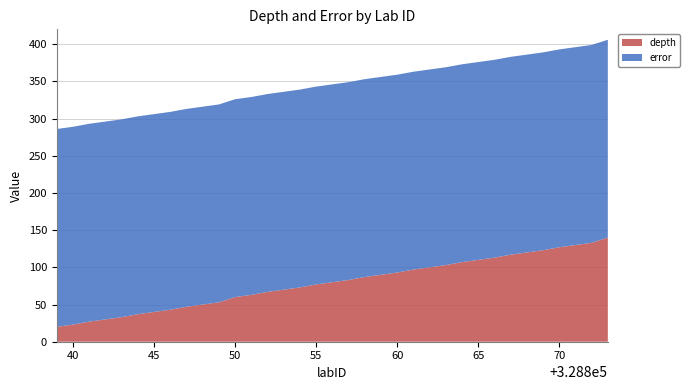

Reading left to right, list all the values displayed in this chart.

depth: 328839=20	328840=23	328841=27	328842=30	328843=33	328844=37	328845=40	328846=43	328847=47	328848=50	328849=53	328850=60	328851=63	328852=67	328853=70	328854=73	328855=77	328856=80	328857=83	328858=87	328859=90	328860=93	328861=97	328862=100	328863=103	328864=107	328865=110	328866=113	328867=117	328868=120	328869=123	328870=127	328871=130	328872=133	328873=140
error: 328839=266	328840=266	328841=266	328842=266	328843=266	328844=266	328845=266	328846=266	328847=266	328848=266	328849=266	328850=266	328851=266	328852=266	328853=266	328854=266	328855=266	328856=266	328857=266	328858=266	328859=266	328860=266	328861=266	328862=266	328863=266	328864=266	328865=266	328866=266	328867=266	328868=266	328869=266	328870=266	328871=266	328872=266	328873=266